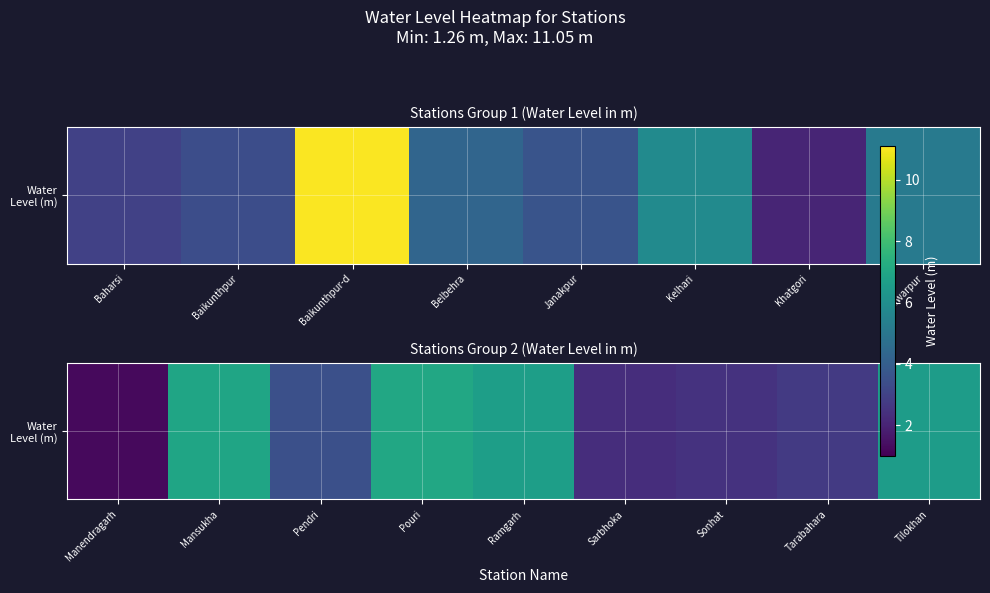

The chart shows a value of 1.9 at Manendragarh. True or false?

False